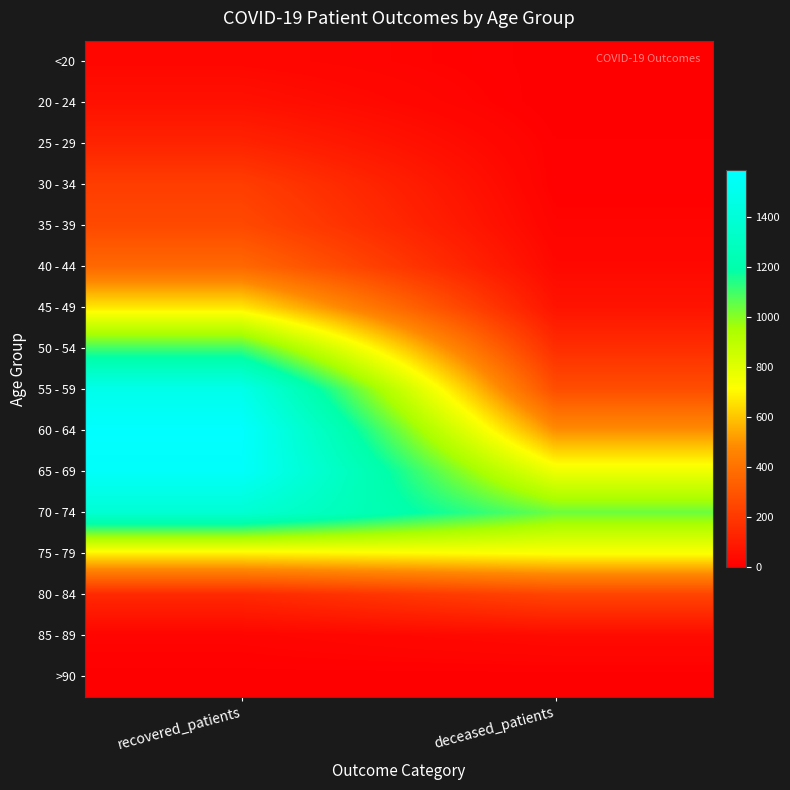

Reading left to right, extract all data points from this chart.

<20: recovered_patients=27	deceased_patients=3
20 - 24: recovered_patients=61	deceased_patients=0
25 - 29: recovered_patients=126	deceased_patients=7
30 - 34: recovered_patients=217	deceased_patients=7
35 - 39: recovered_patients=258	deceased_patients=17
40 - 44: recovered_patients=367	deceased_patients=33
45 - 49: recovered_patients=669	deceased_patients=70
50 - 54: recovered_patients=1102	deceased_patients=162
55 - 59: recovered_patients=1490	deceased_patients=274
60 - 64: recovered_patients=1587	deceased_patients=491
65 - 69: recovered_patients=1566	deceased_patients=760
70 - 74: recovered_patients=1380	deceased_patients=1039
75 - 79: recovered_patients=687	deceased_patients=720
80 - 84: recovered_patients=145	deceased_patients=240
85 - 89: recovered_patients=19	deceased_patients=41
>90: recovered_patients=3	deceased_patients=2